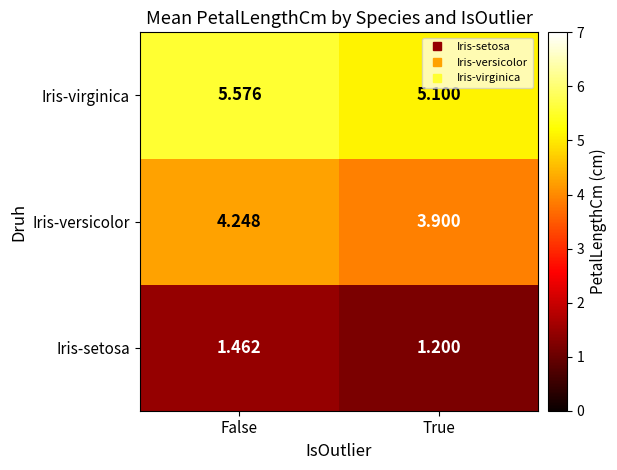

At True, list the series in order from smallest to largest.

Iris-setosa, Iris-versicolor, Iris-virginica